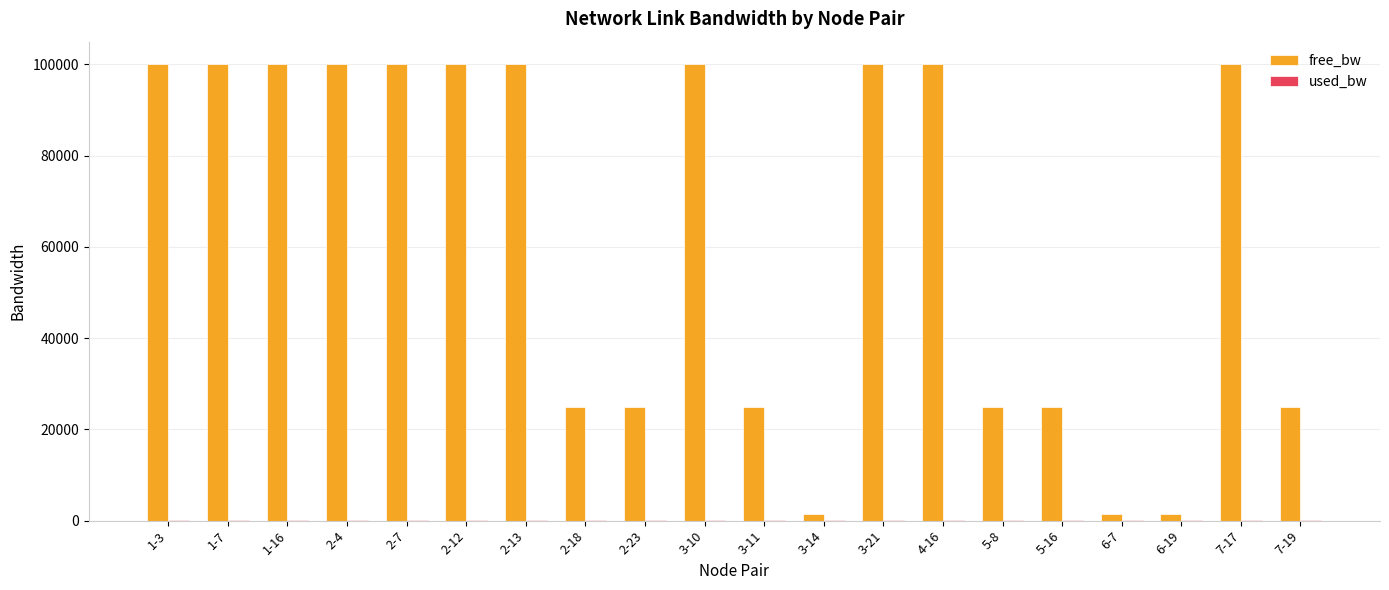

What is the maximum value for free_bw?

99999.8